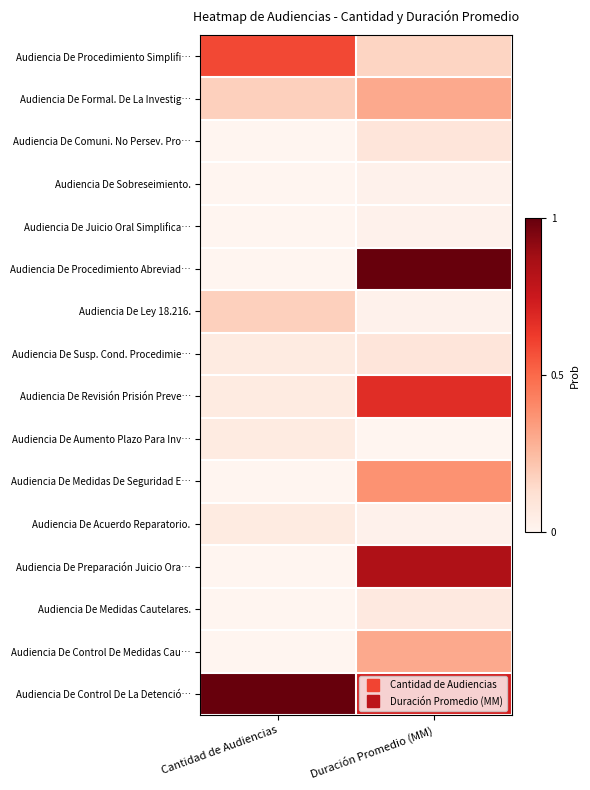

How many series are shown in this chart?

16